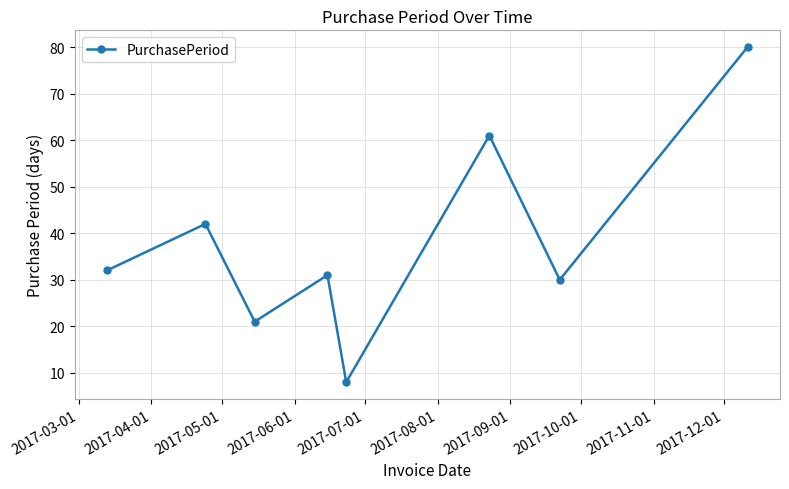

True or false: there are more than 1 points higher than both neighbors.

True